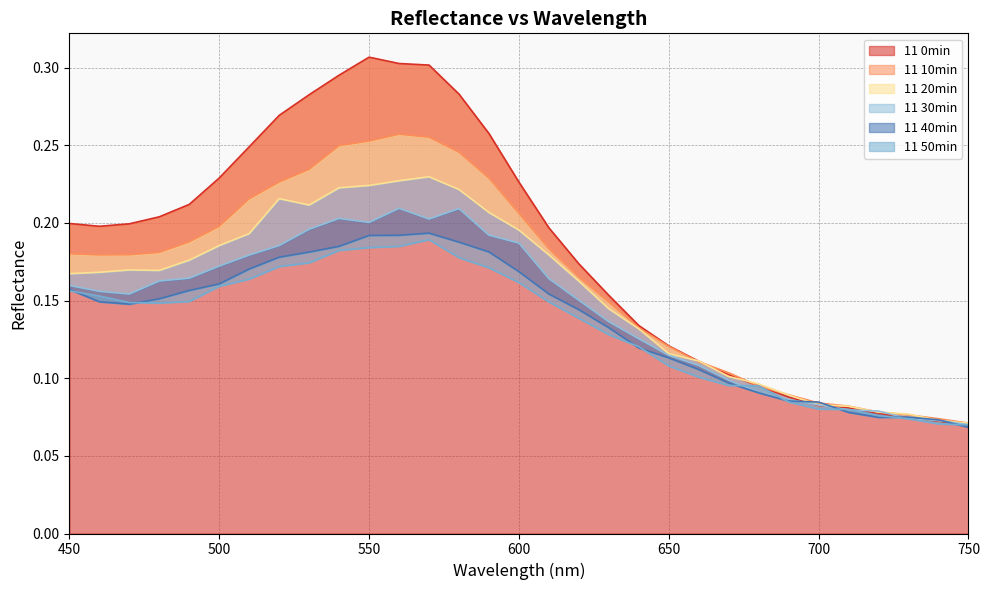

What is the difference between the 11 20min values at 550 and 650?

0.1